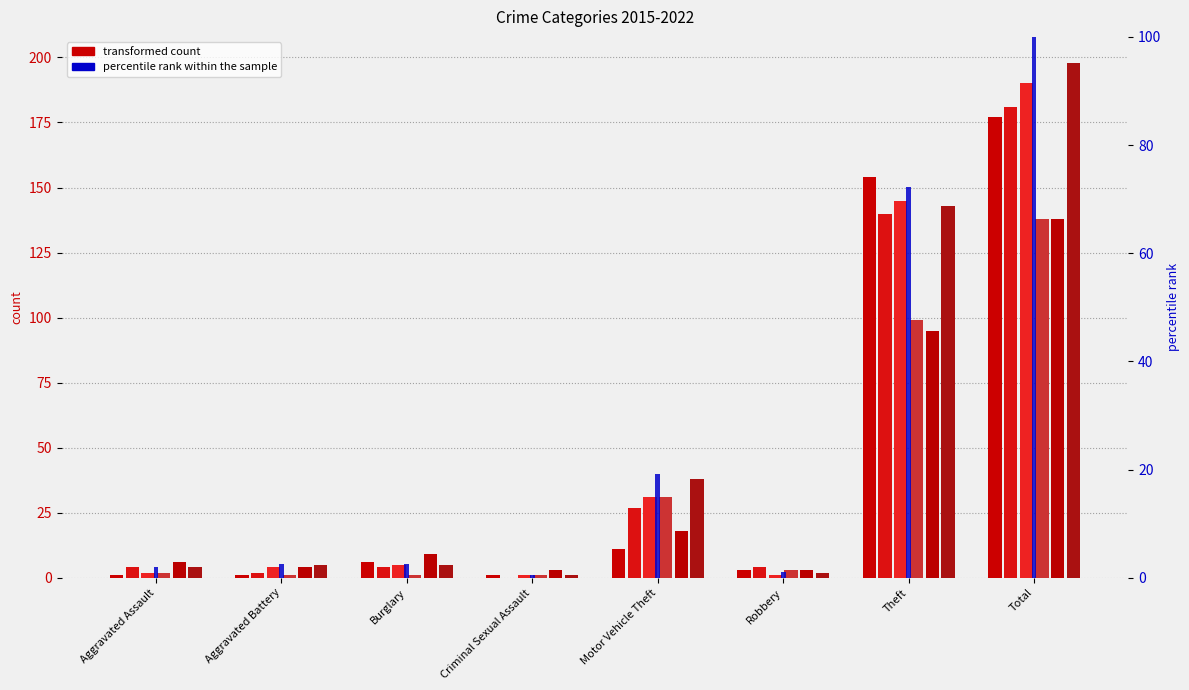

What is the minimum value for 2019?

1